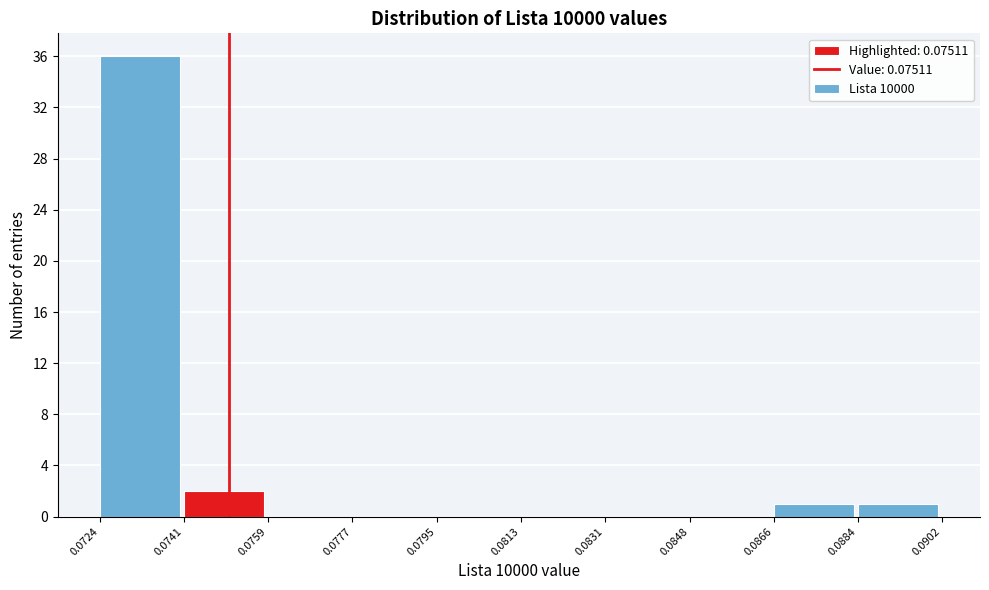

Which range on the x-axis has the tallest bar?

0.0724 to 0.0741